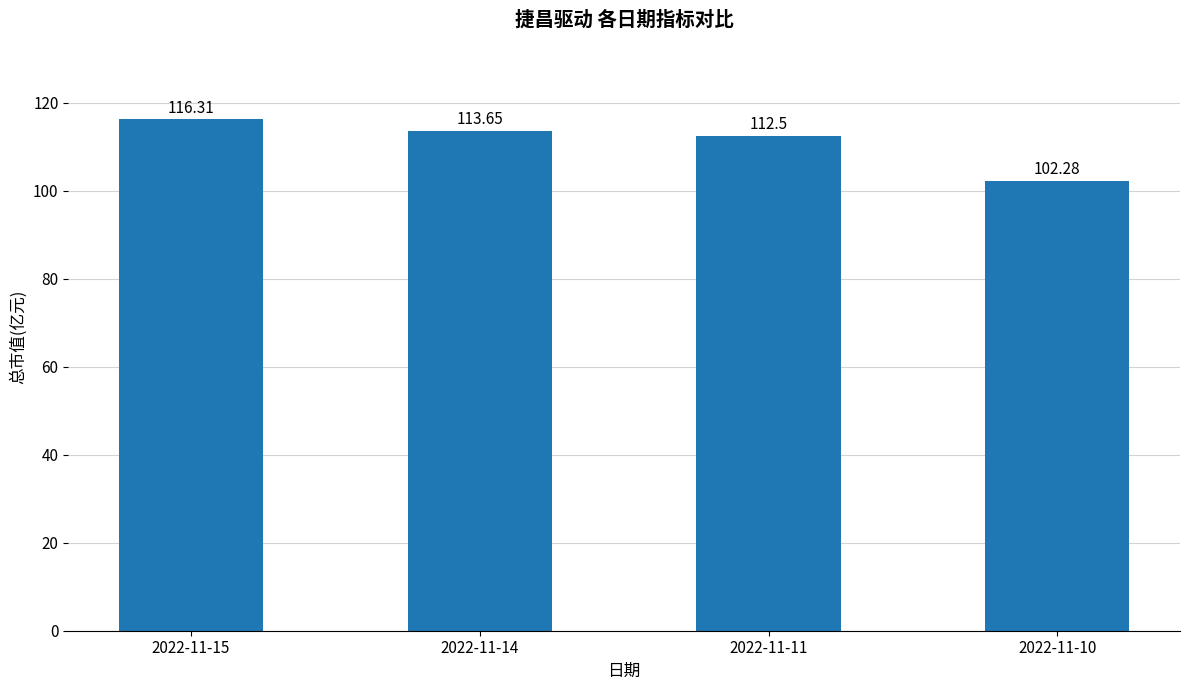

What is the minimum value shown in the chart?

102.3